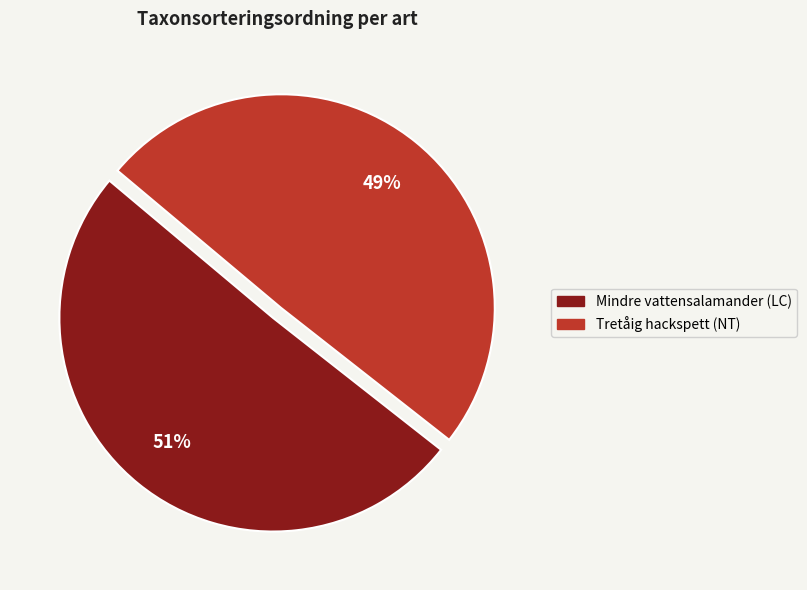

How many segments does this pie chart have?

2